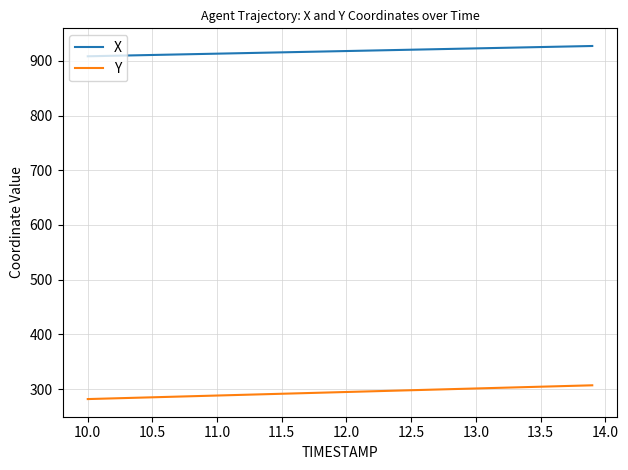

Which series has the largest total across all categories?

X